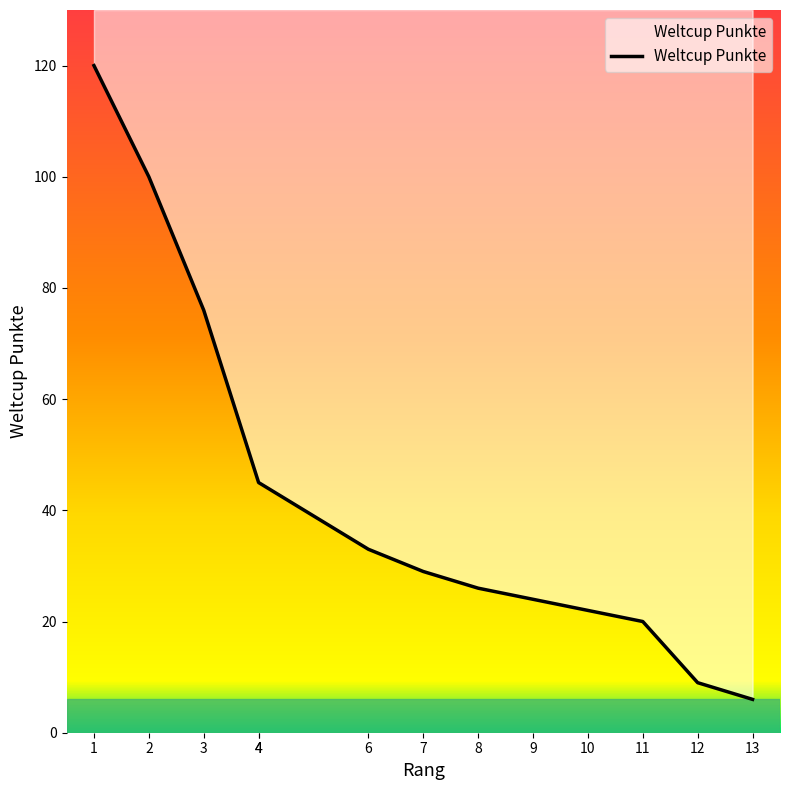

What is the difference between the second highest and minimum values?

94